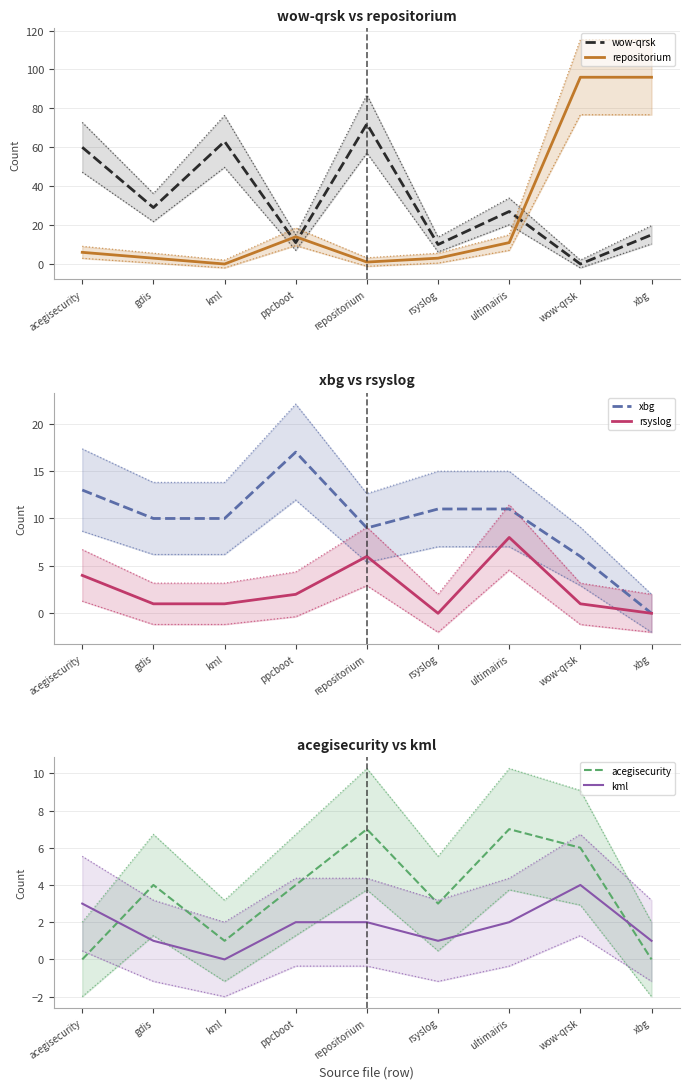

At which category is the sum across all series the highest?

wow-qrsk